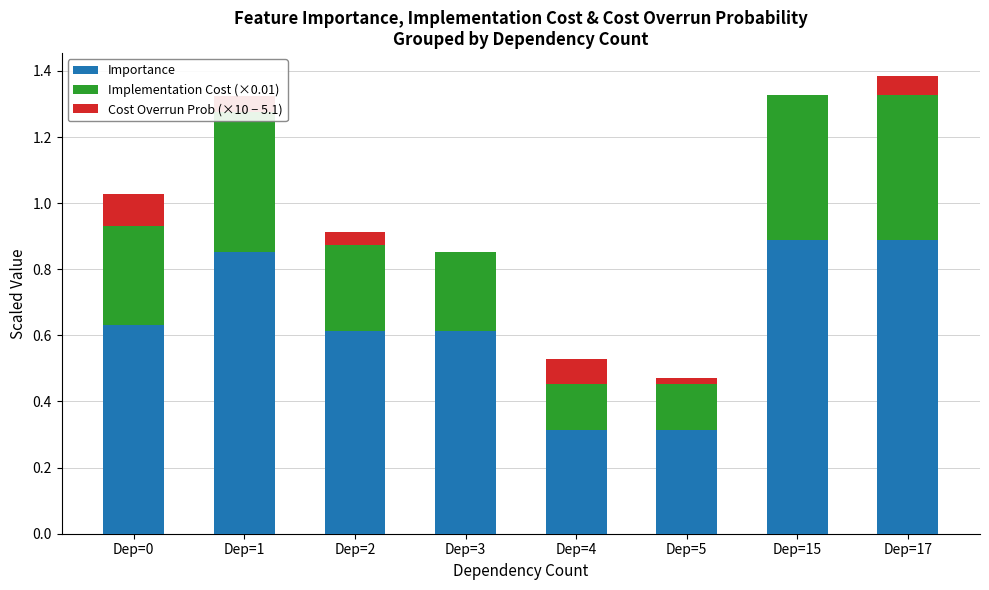

What is the total value across all series at Dep=4?

0.5